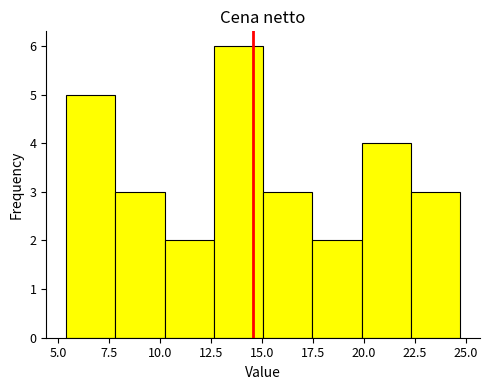

Reading left to right, list every bar in this chart as the range it spans on the x-axis followed by its height. Neither the bar edges nor the heights are printed on the chart, so give them approximately, as read against the axes.

5.5 to 8.0: 5
8.0 to 10.0: 3
10.0 to 12.5: 2
12.5 to 15.0: 6
15.0 to 17.5: 3
17.5 to 20.0: 2
20.0 to 22.5: 4
22.5 to 24.5: 3